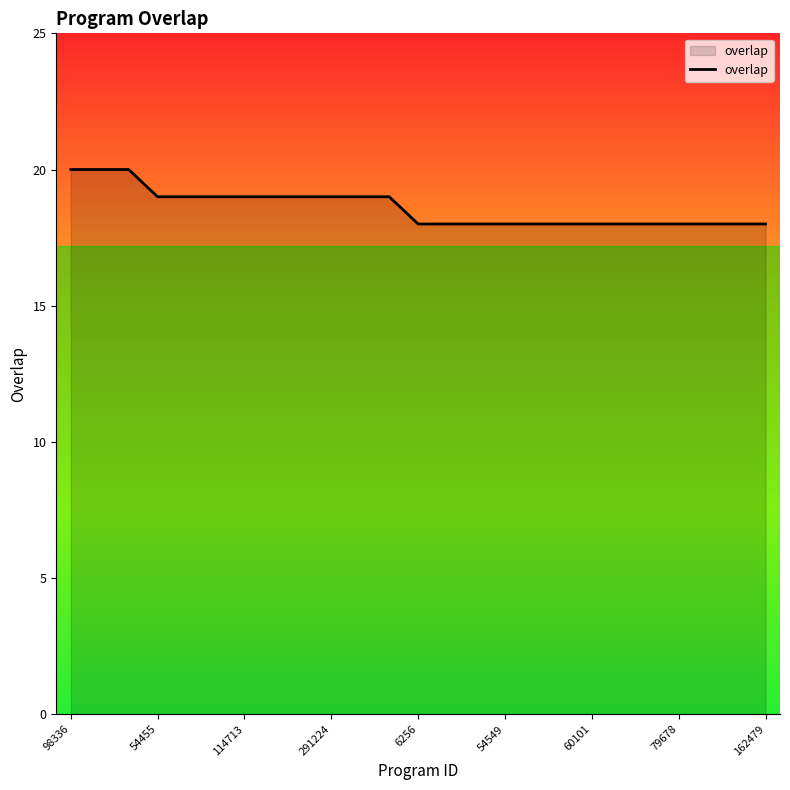

What is the maximum value shown in the chart?

20